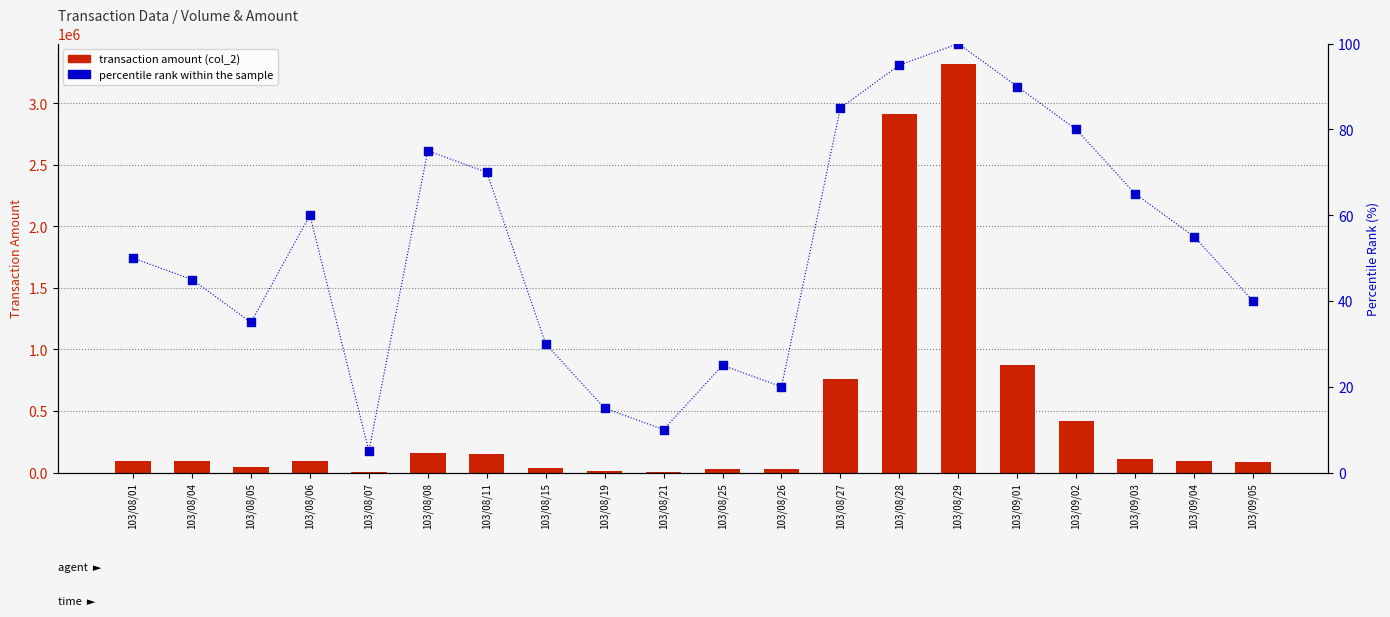

Which series reaches the minimum Y coordinate?

percentile rank within the sample